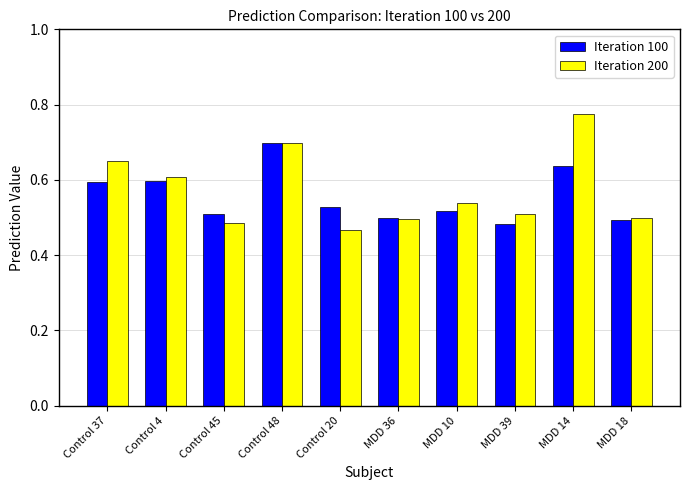

True or false: Iteration 100 has a value of 1.1 at Control 4.

False